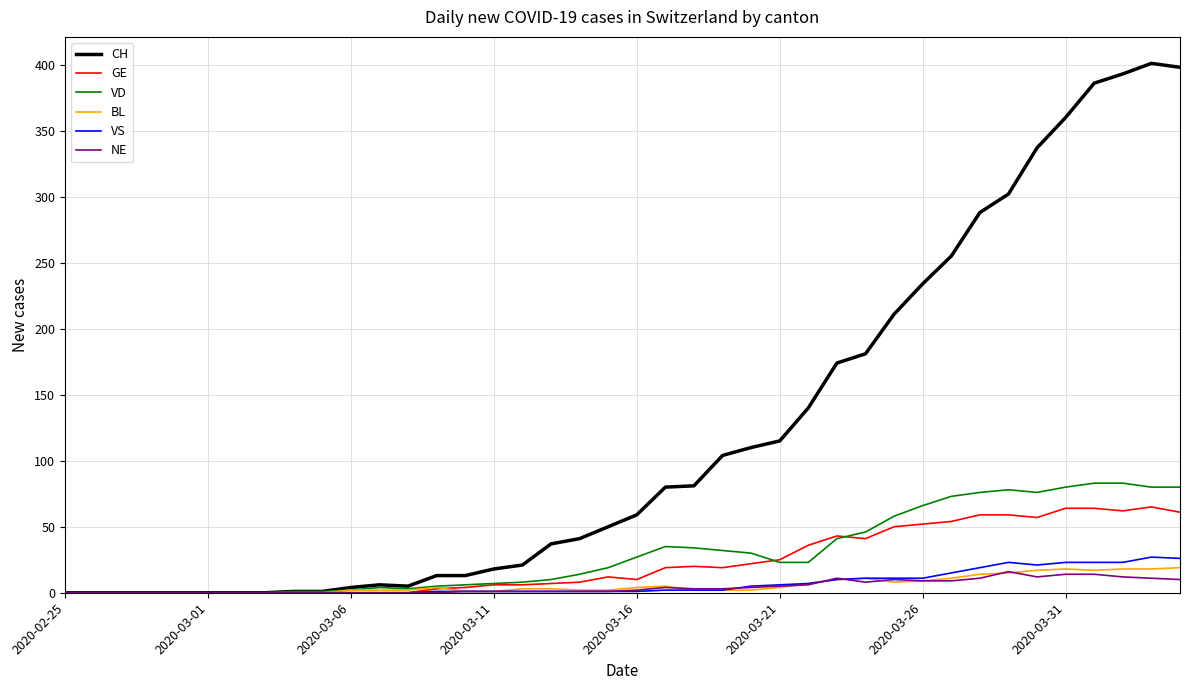

Which series has the largest range (max minus min)?

CH